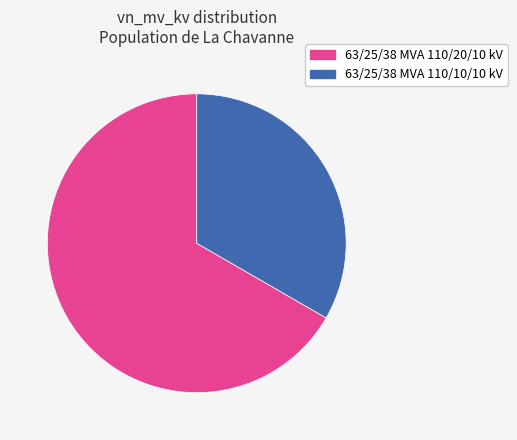

Combined, do 63/25/38 MVA 110/10/10 kV and 63/25/38 MVA 110/20/10 kV account for over 50%?

Yes